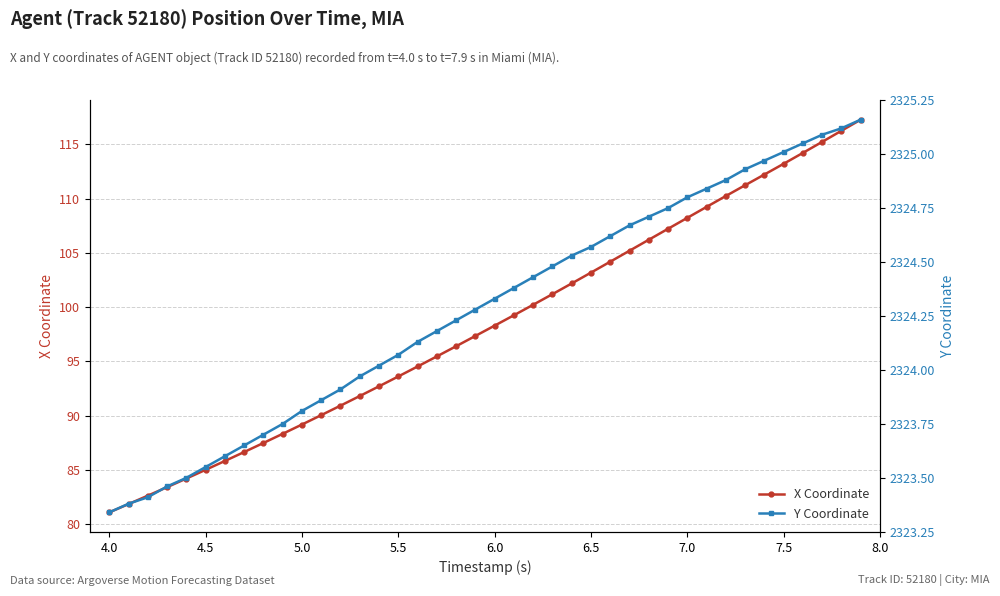

True or false: Y Coordinate and X Coordinate cross at least once.

False